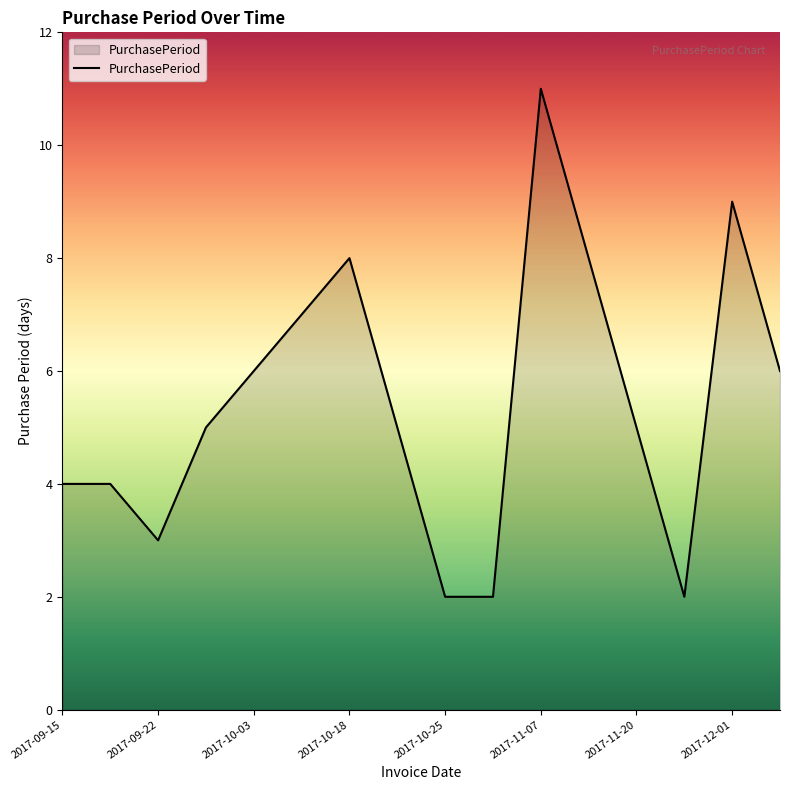

True or false: the data has more than 1 interior local peaks.

True